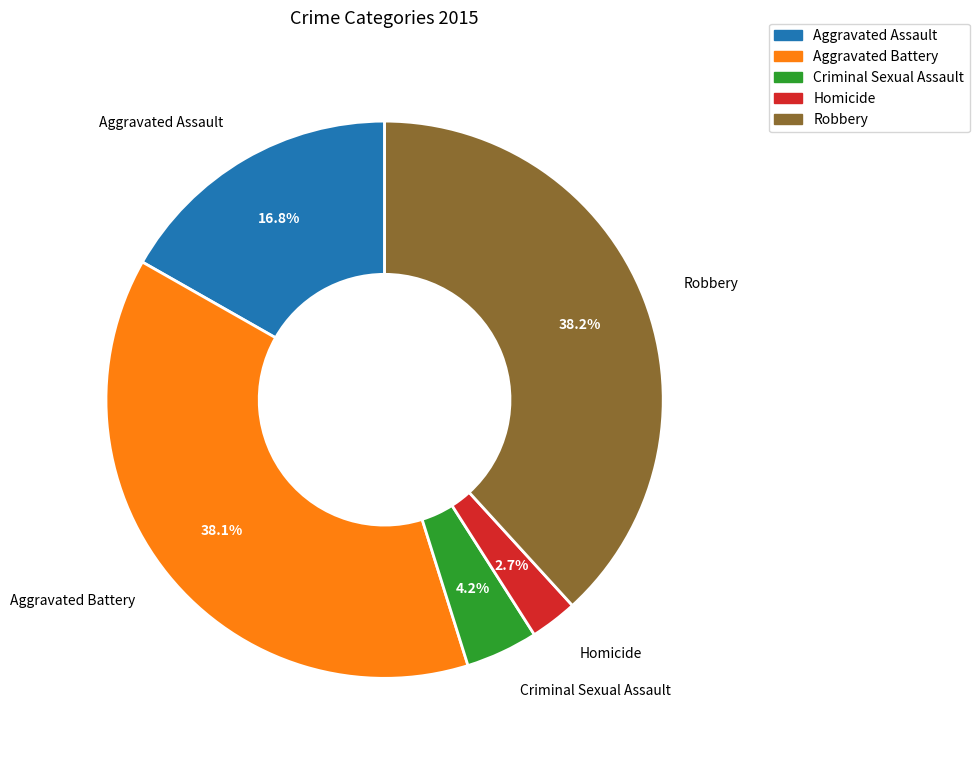

To the nearest percent, what portion does Criminal Sexual Assault represent?

4%